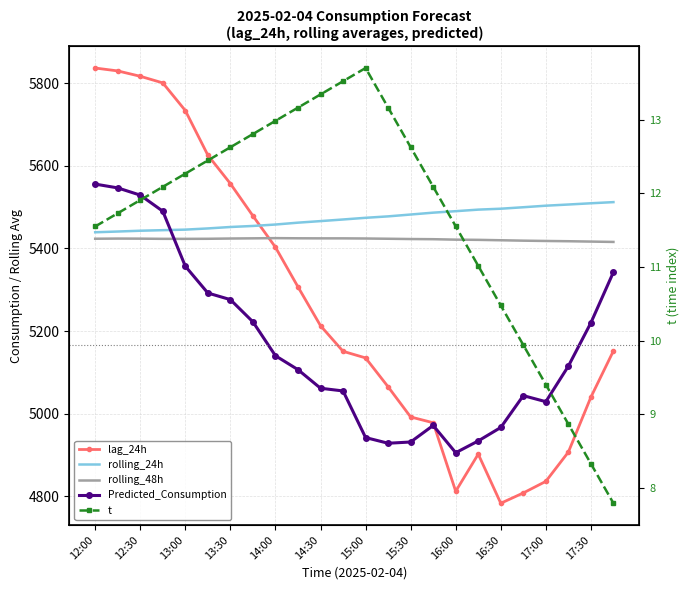

Between 12:00 and 13:00, which series saw the biggest shift?

Predicted_Consumption